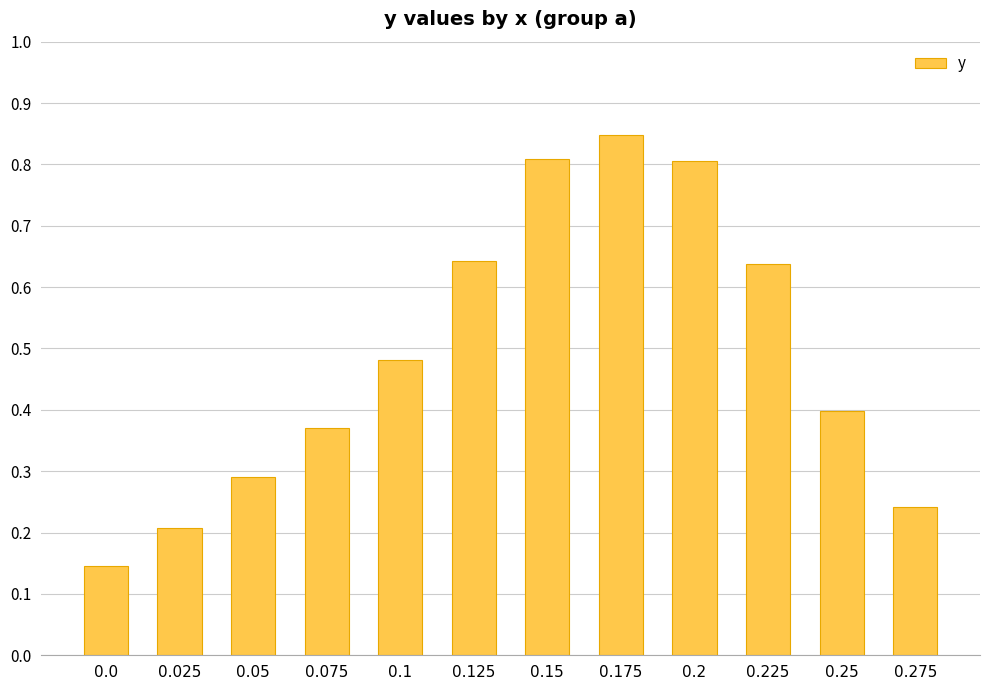

How many values are between 0 and 1?

12